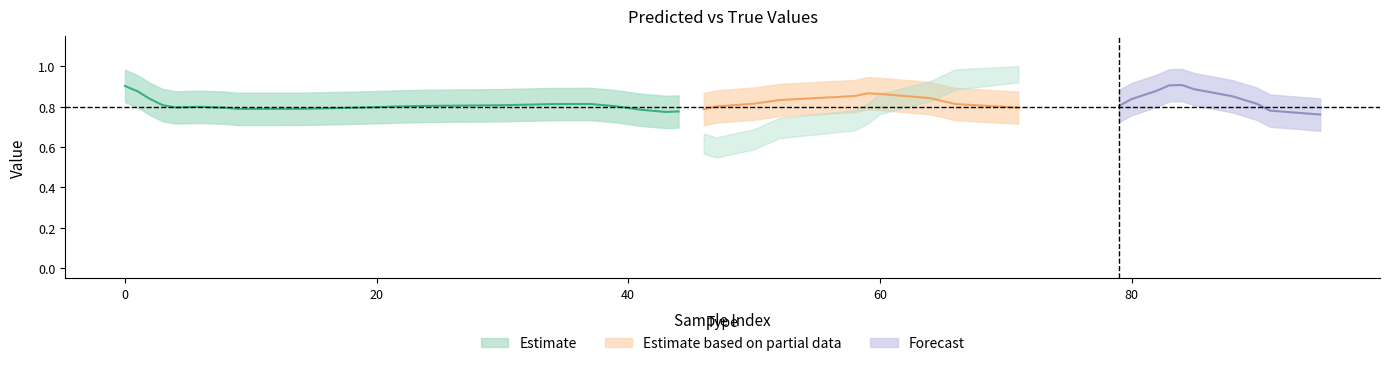

True or false: y_true has more than 2 points higher than both neighbors.

False